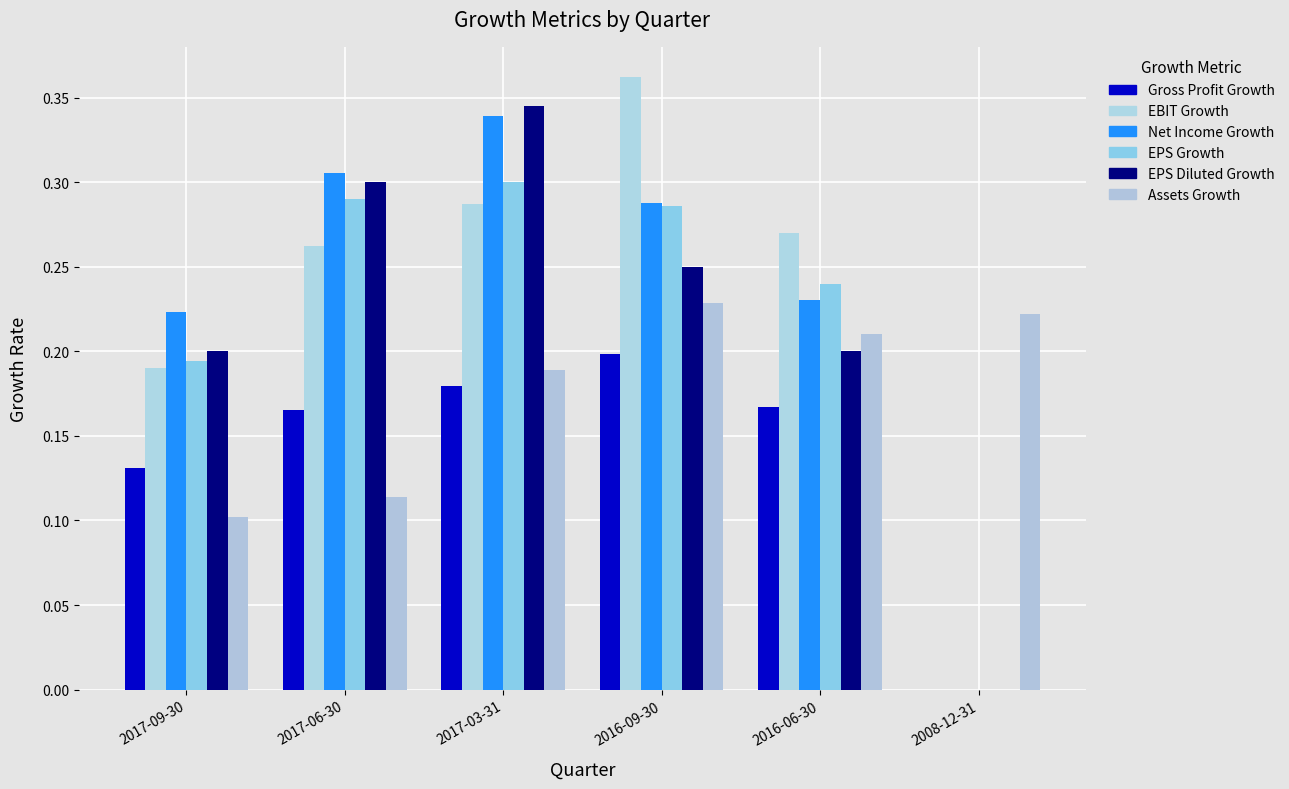

Which has a higher value, 2017-03-31 or 2016-09-30?

2016-09-30